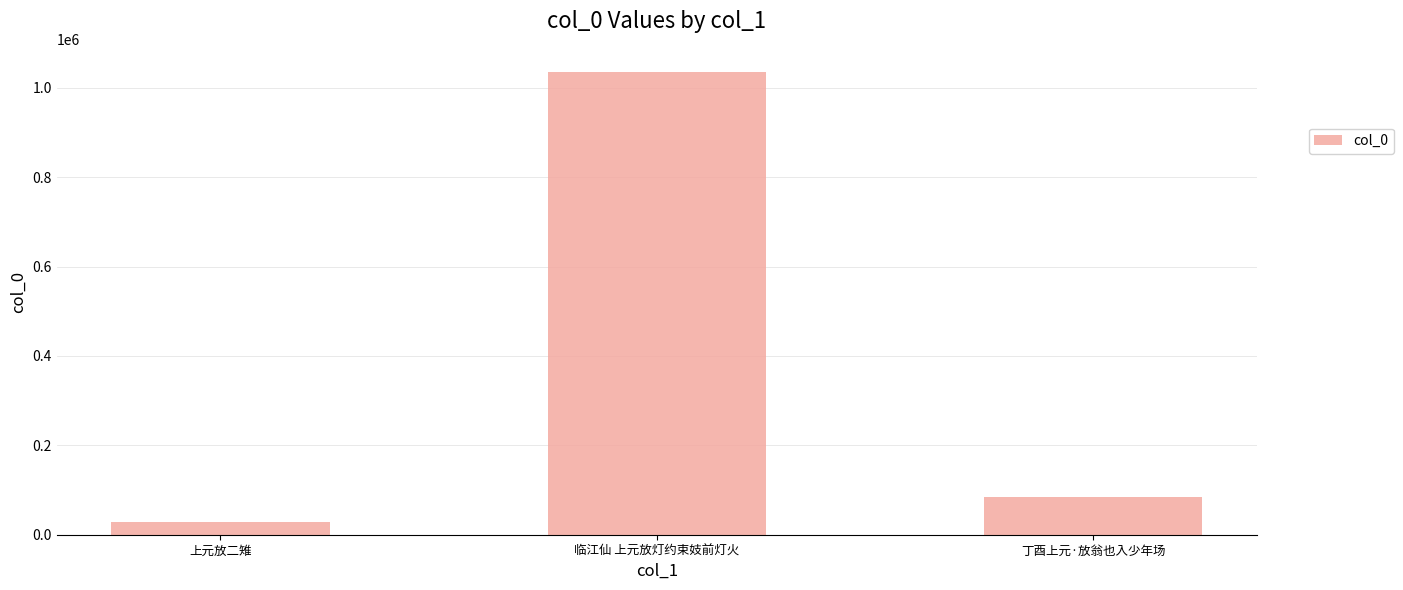

What is the change in value from 上元放二雉 to 临江仙 上元放灯约束妓前灯火?

+1006662